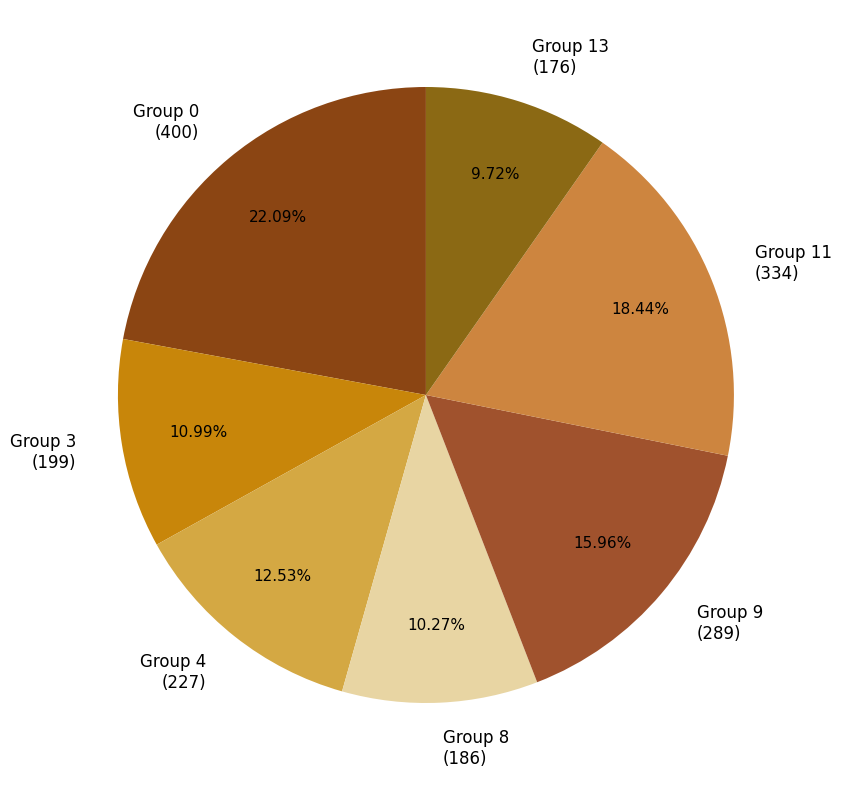

Is there any slice that represents more than half of the pie?

No